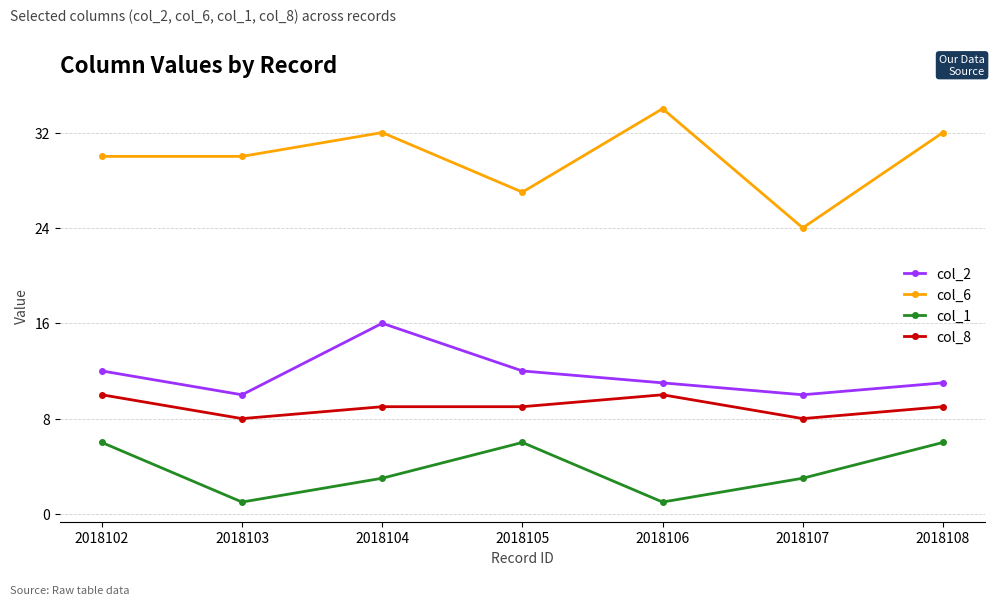

Reading left to right, extract all data points from this chart.

col_2: 12	10	16	12	11	10	11
col_6: 30	30	32	27	34	24	32
col_1: 6	1	3	6	1	3	6
col_8: 10	8	9	9	10	8	9